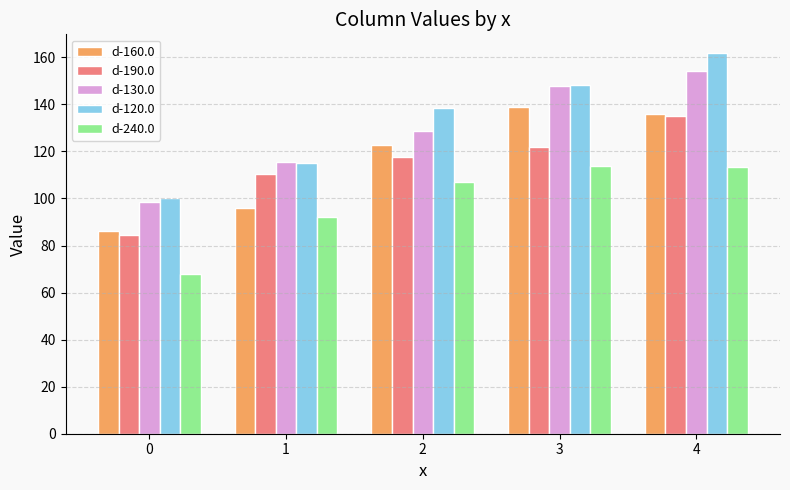

Rank the categories by d-120.0 value from lowest to highest.

0, 1, 2, 3, 4